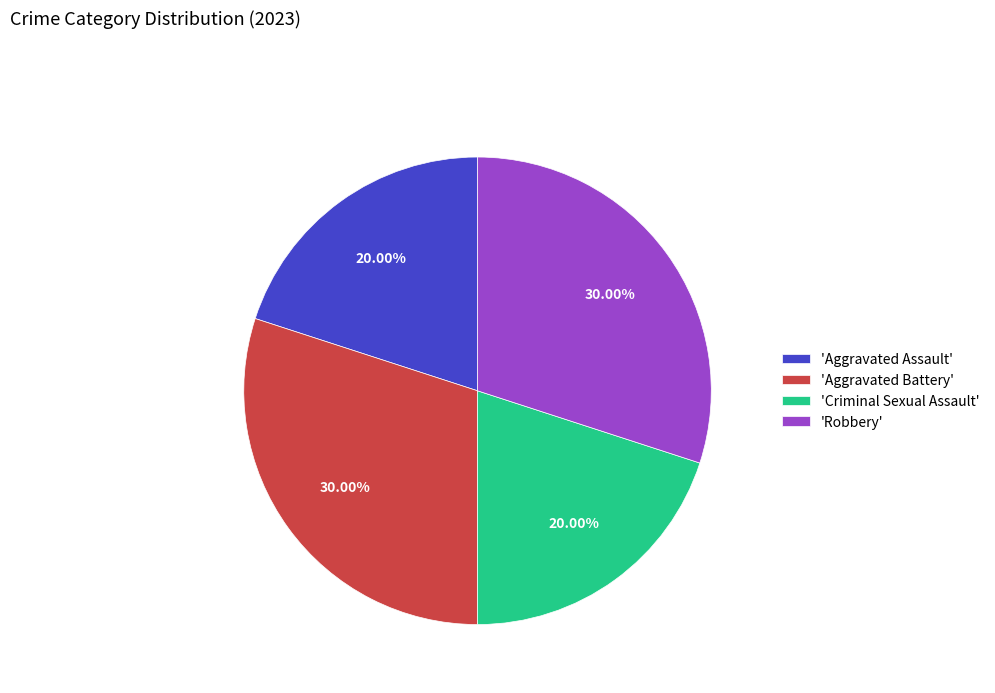

How many slices are in this pie chart?

4